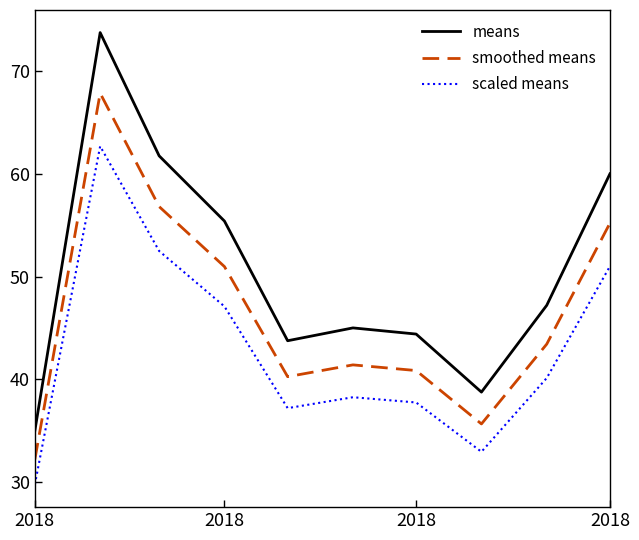

How many interior local peaks does the means series have?

2